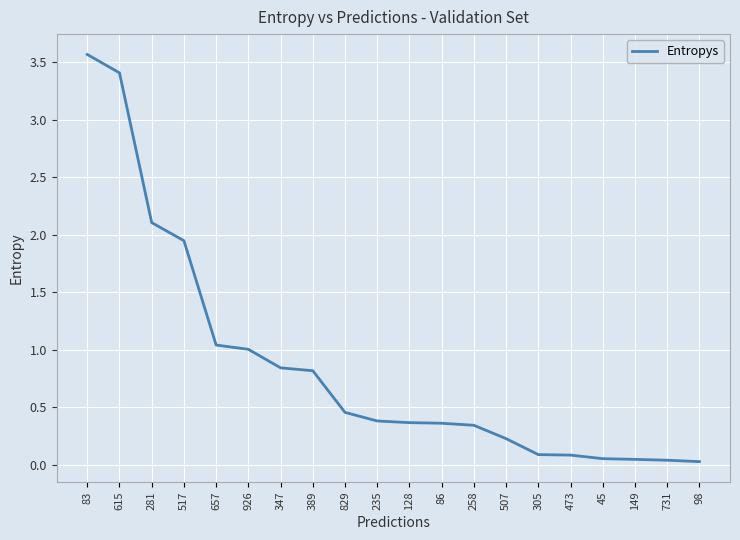

Is it true that the value at 389 is 1.3?

False